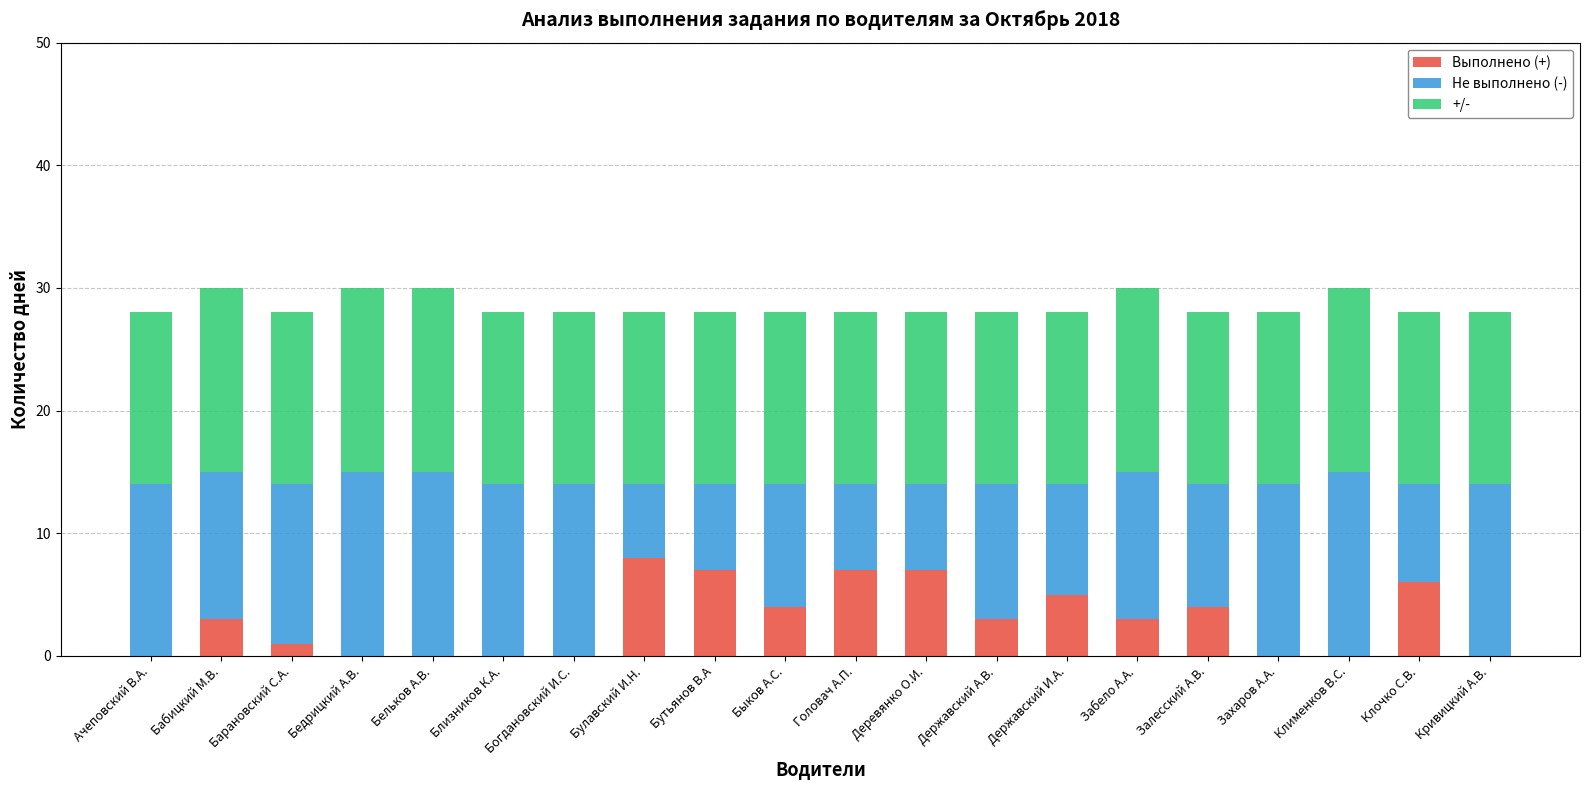

The value of Выполнено (+) at Забело А.А. is 5. True or false?

False